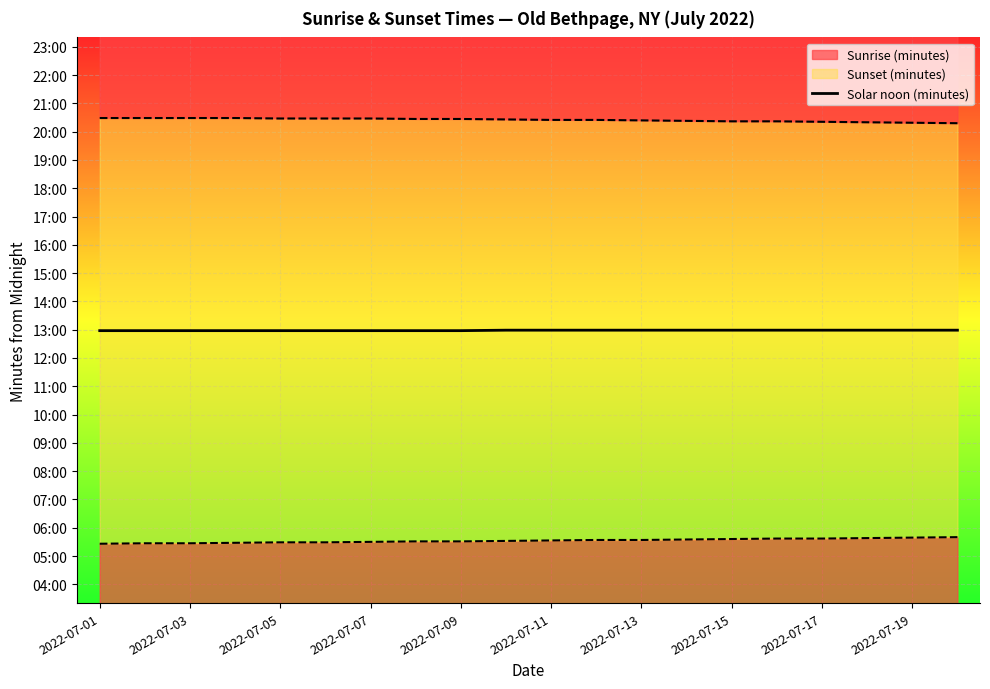

How many values are between 778 and 779?

20